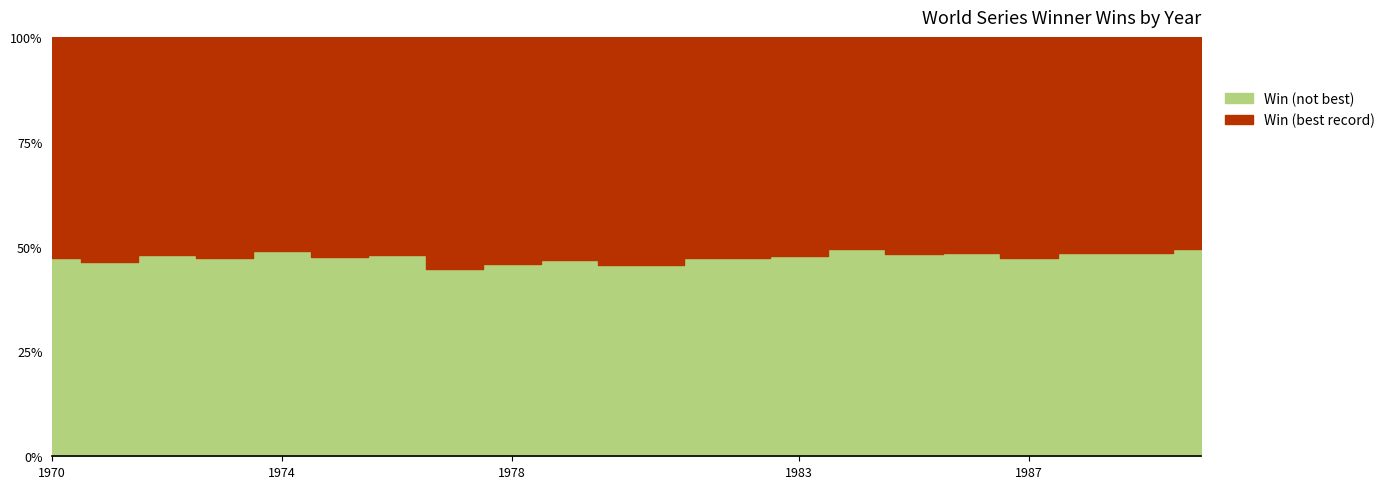

True or false: Win (not best) and Win (best record) intersect in this chart.

False